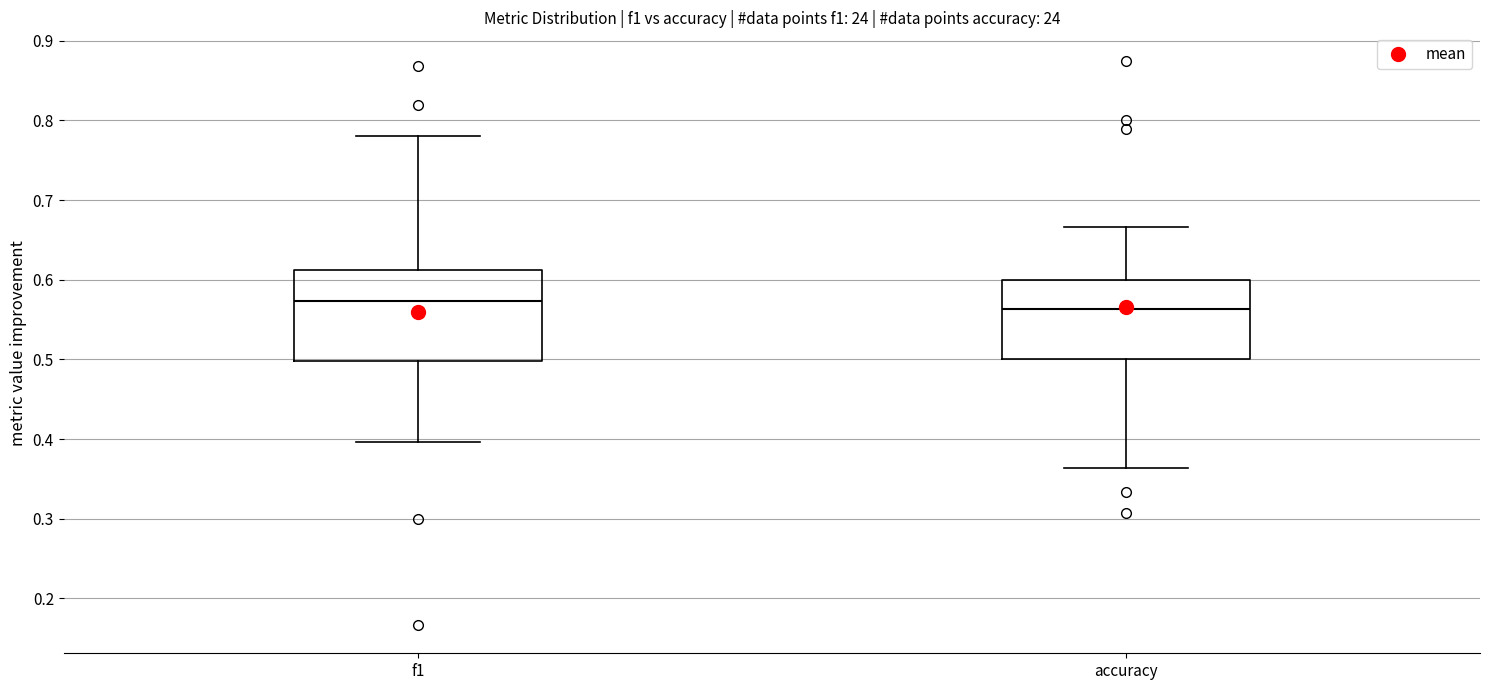

Reading left to right, read every box against the y-axis: the position of its median line, the range the box covers, and the ends of its whiskers. The values are not printed on the chart, so give them approximately, as read against the axis.

f1: median 0.57, box 0.50 to 0.61, whiskers 0.40 to 0.78
accuracy: median 0.56, box 0.50 to 0.60, whiskers 0.36 to 0.67